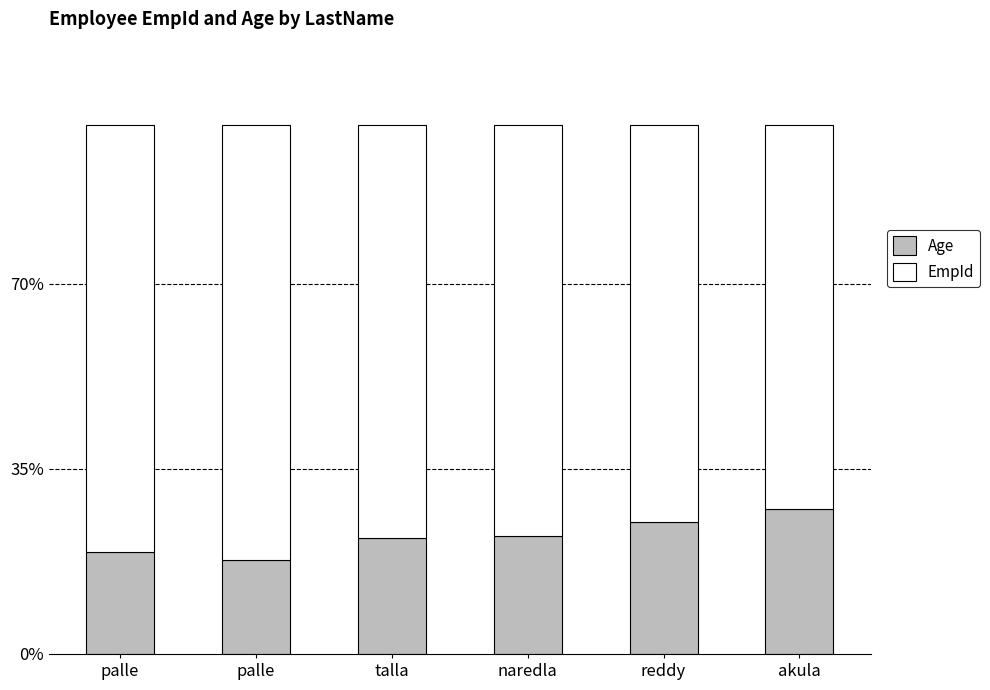

What are all the series names shown in the legend?

Age, EmpId